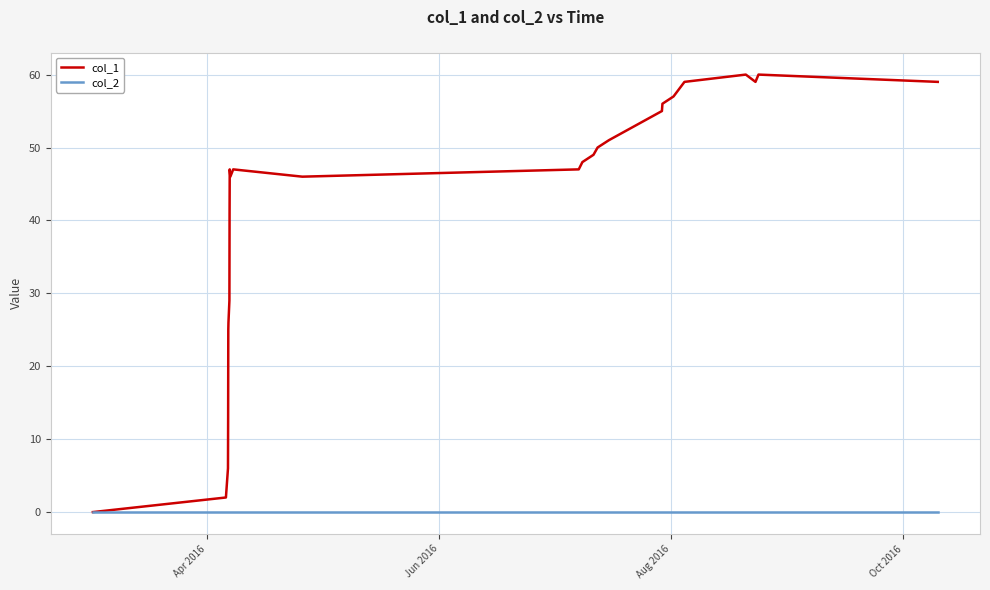

What is the maximum value for col_1?

60